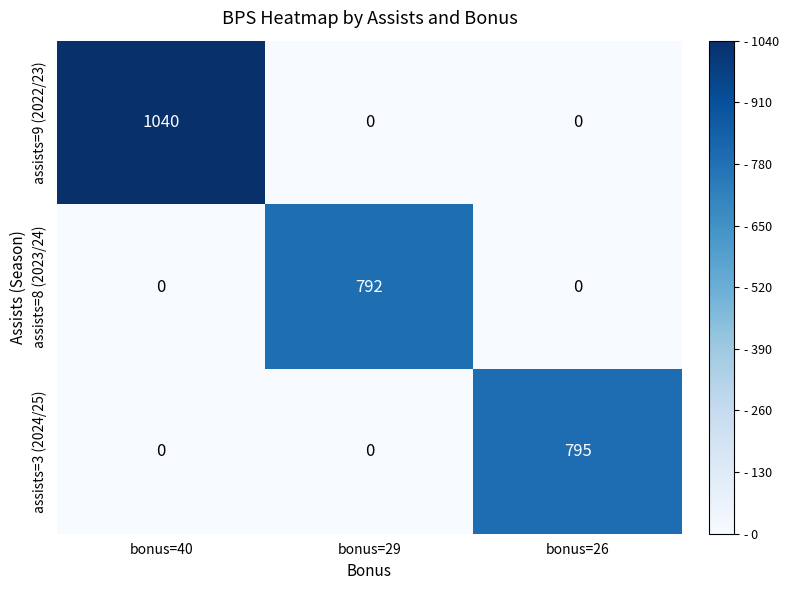

Which series changed the most between bonus=40 and bonus=26?

assists=9 (2022/23)